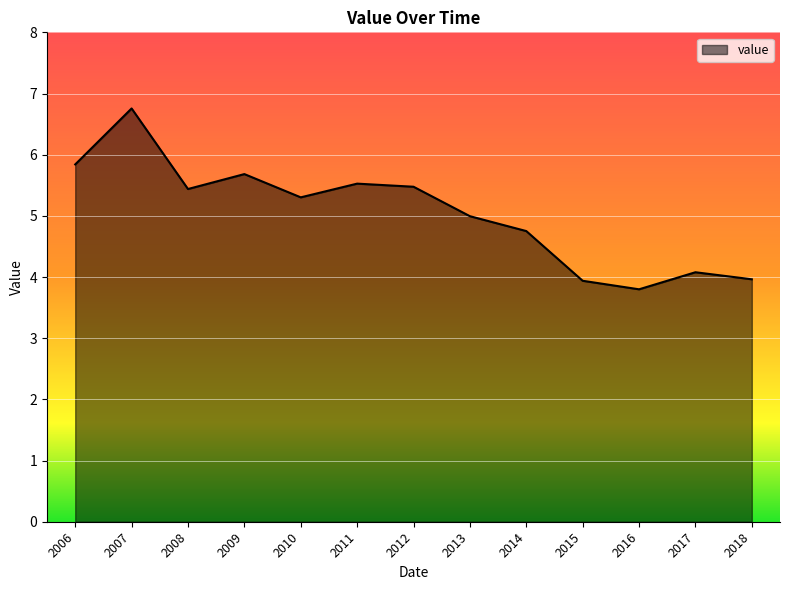

True or false: the data shows 5.5 at 2012.

True